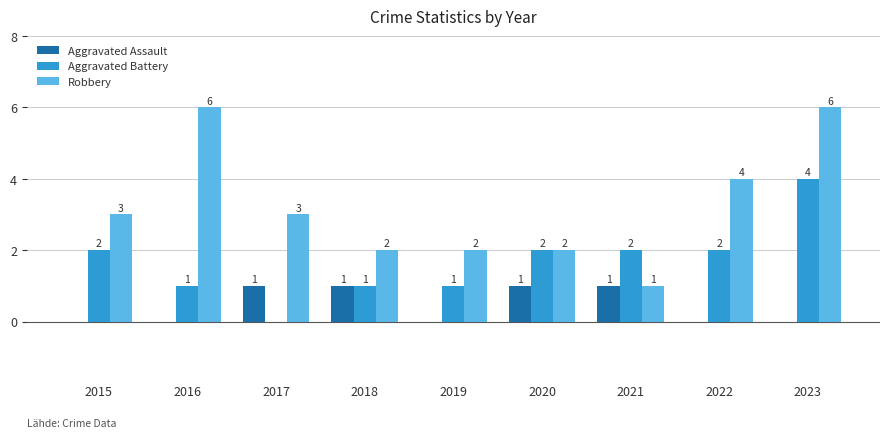

What is the total value across all series at 2016?

7